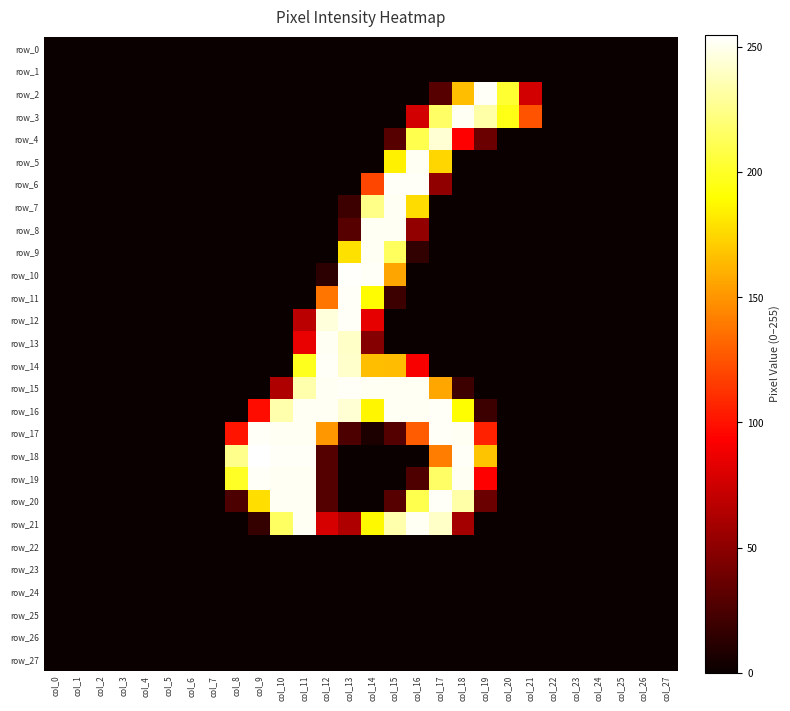

Which series changed the most between col_1 and col_20?

row_2